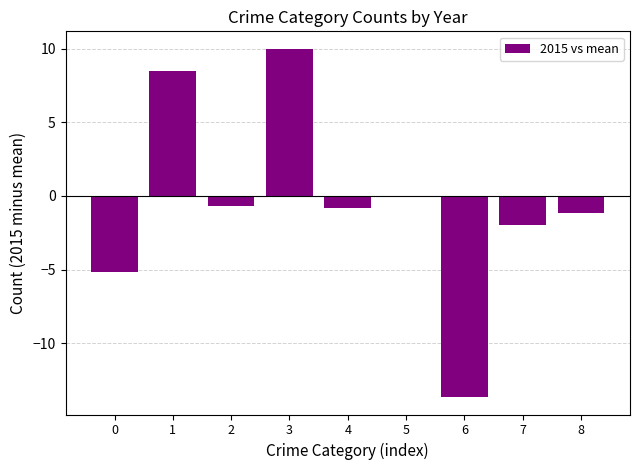

The chart shows a value of -2.0 at 7. True or false?

True